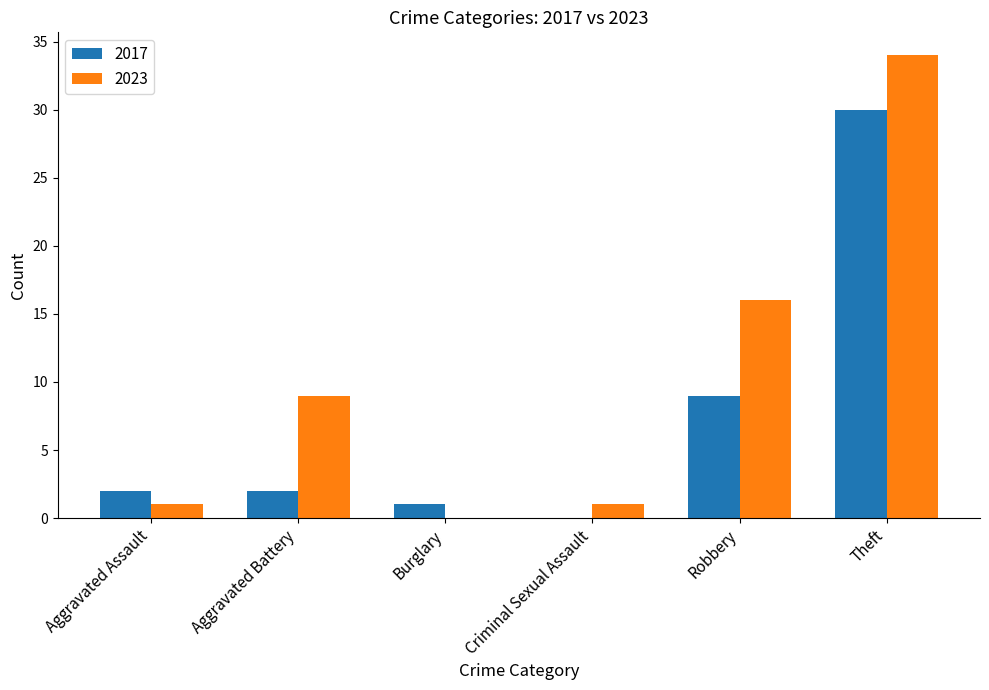

Is the value of 2023 at Burglary greater than the value of 2017 at Robbery?

No